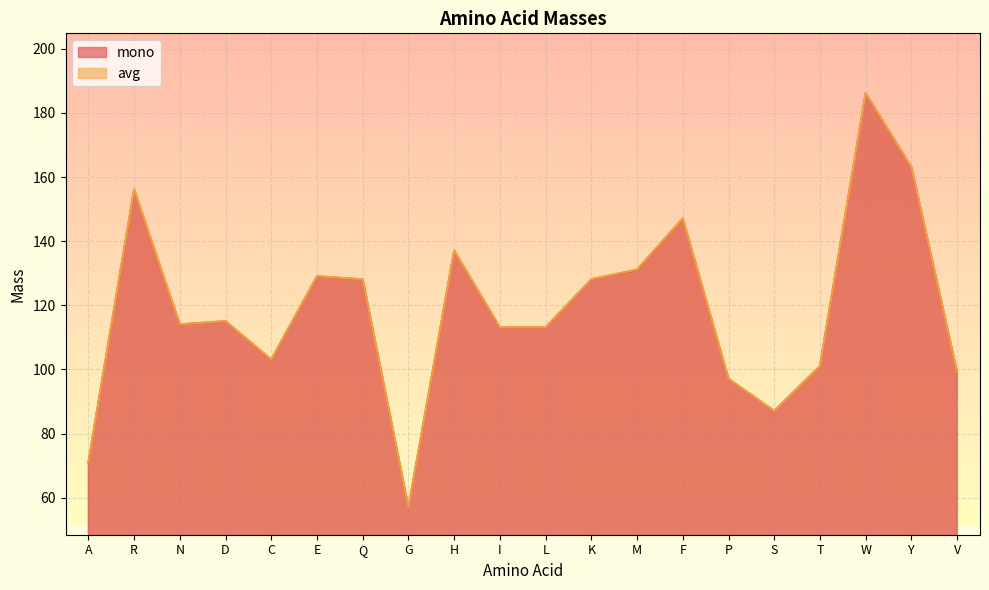

Reading left to right, list all the values displayed in this chart.

mono: 71.0	156.1	114.0	115.0	103.0	129.0	128.1	57.0	137.1	113.1	113.1	128.1	131.0	147.1	97.1	87.0	101.0	186.1	163.1	99.1
avg: 71.1	156.2	114.1	115.1	103.1	129.1	128.1	57.1	137.1	113.2	113.2	128.2	131.2	147.2	97.1	87.1	101.1	186.2	163.2	99.1